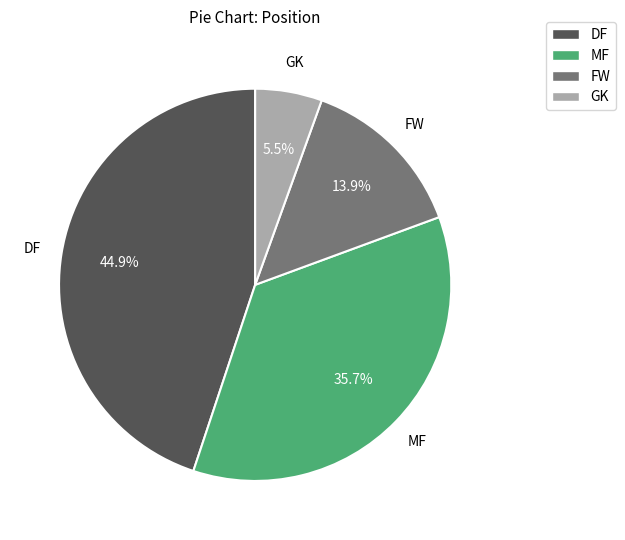

Combined, what portion of the pie is DF and GK?

50.4%